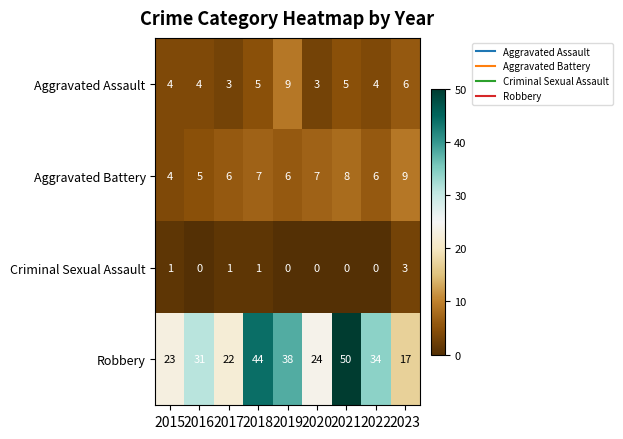

What is the difference between the second highest and second lowest values in the Robbery series?

22